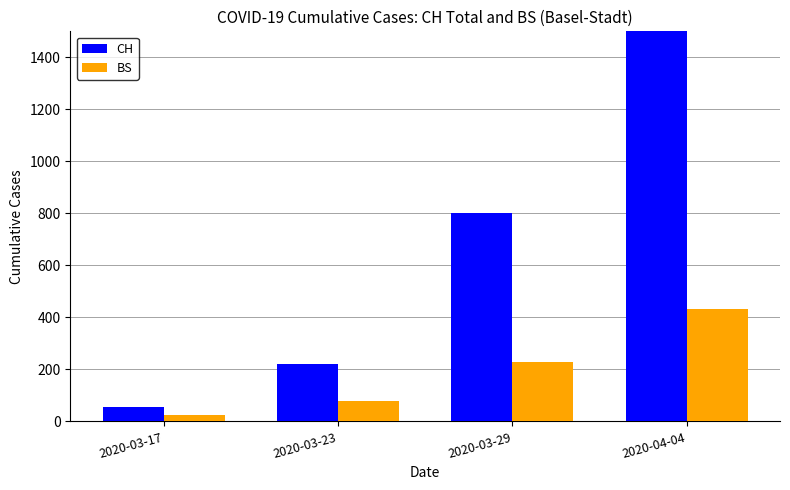

Reading left to right, transcribe all the data shown in this chart.

CH: 2020-03-17=54	2020-03-23=222	2020-03-29=800	2020-04-04=1901
BS: 2020-03-17=25	2020-03-23=78	2020-03-29=228	2020-04-04=434